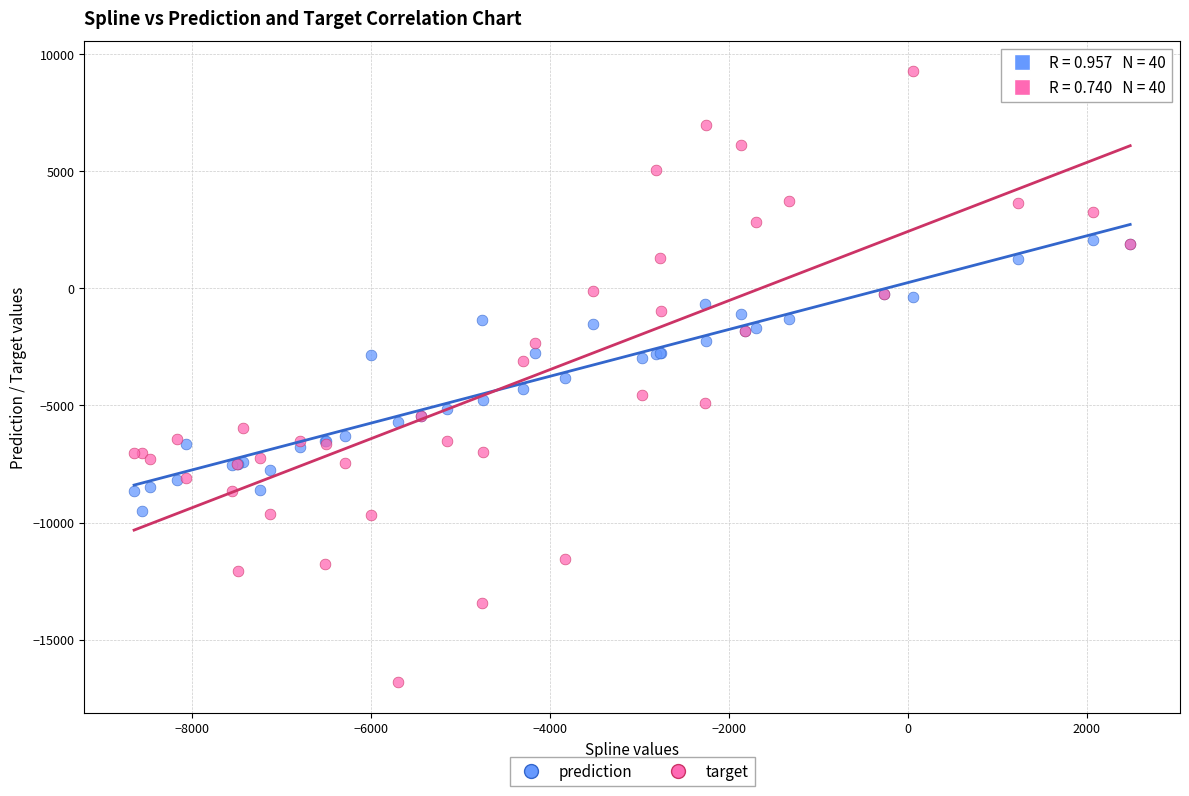

Which series reaches the minimum Y coordinate?

target